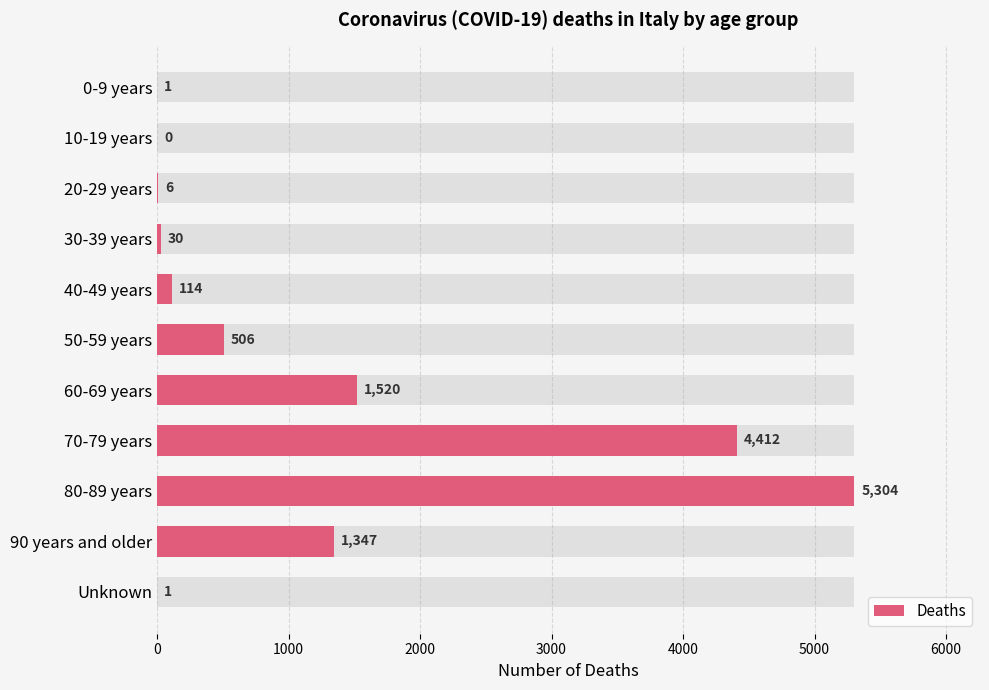

What is the greatest value displayed?

5304